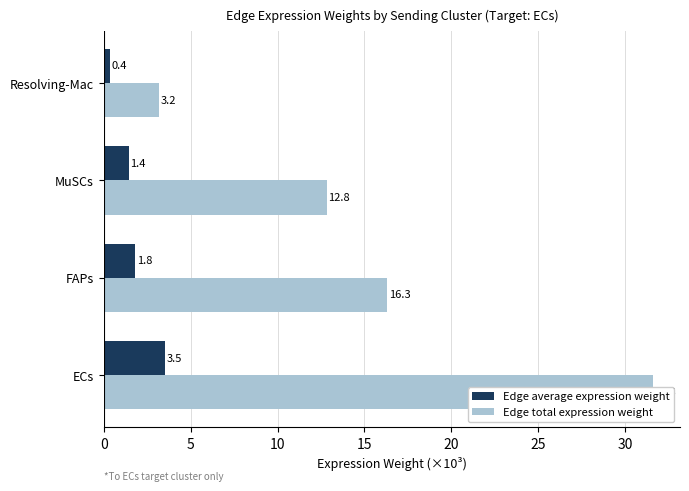

Which series changed the most between FAPs and Resolving-Mac?

Edge total expression weight